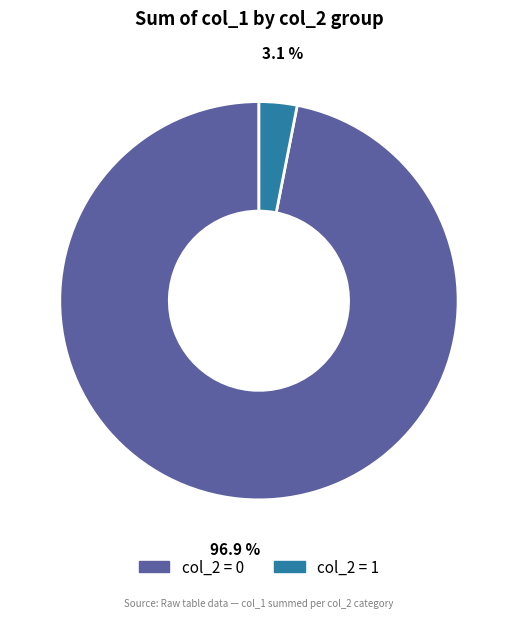

Does any single category account for the majority?

Yes